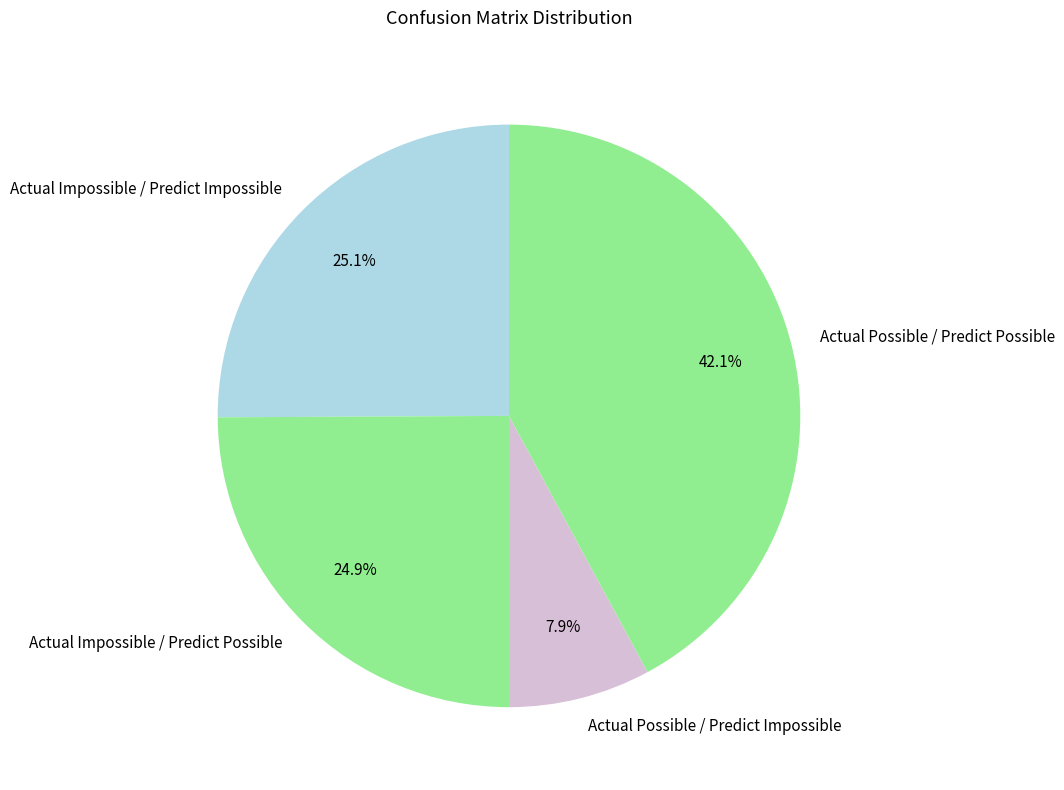

What is the smallest slice in the pie chart?

Actual Possible / Predict Impossible